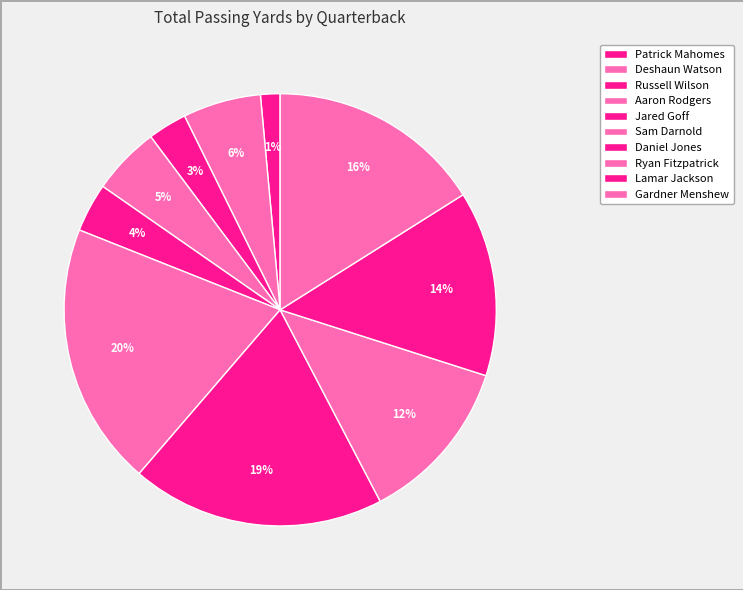

True or false: Sam Darnold accounts for 20% of the total.

True